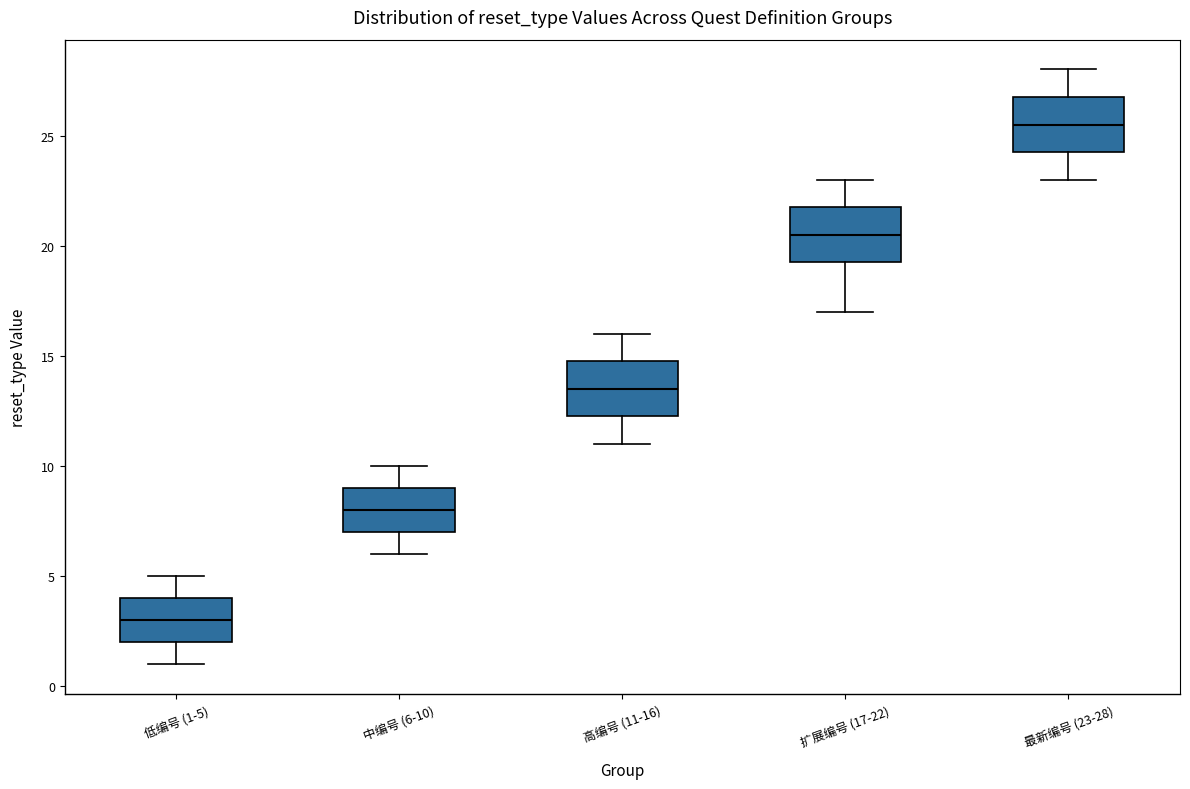

Where does the median line of the box for 低编号 (1-5) sit on the y-axis? The values are not printed on the chart, so give them approximately, as read against the axis.

3.0